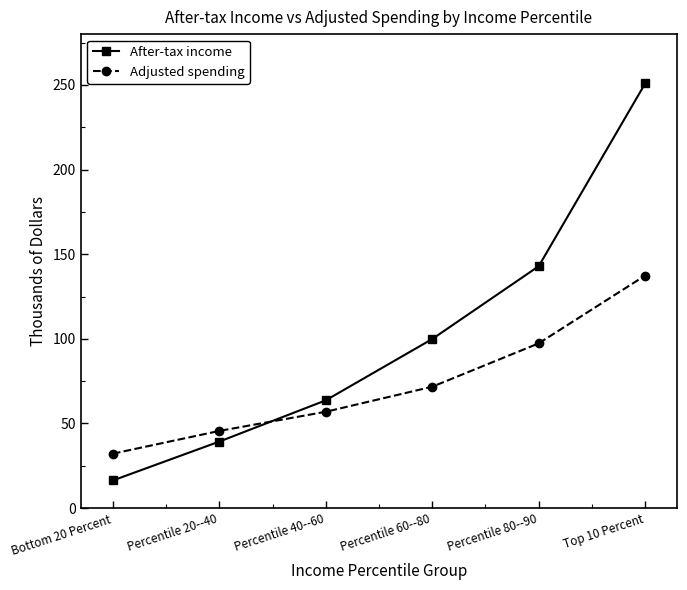

True or false: After-tax income has more than 2 interior local peaks.

False